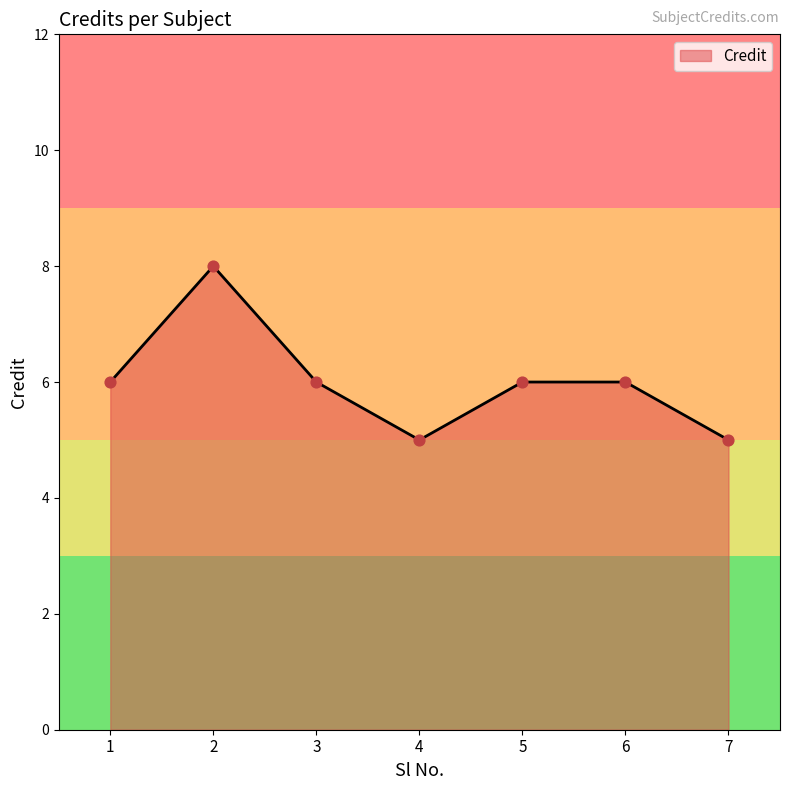

What is the ratio of the value at 1 to the value at 3?

1.0